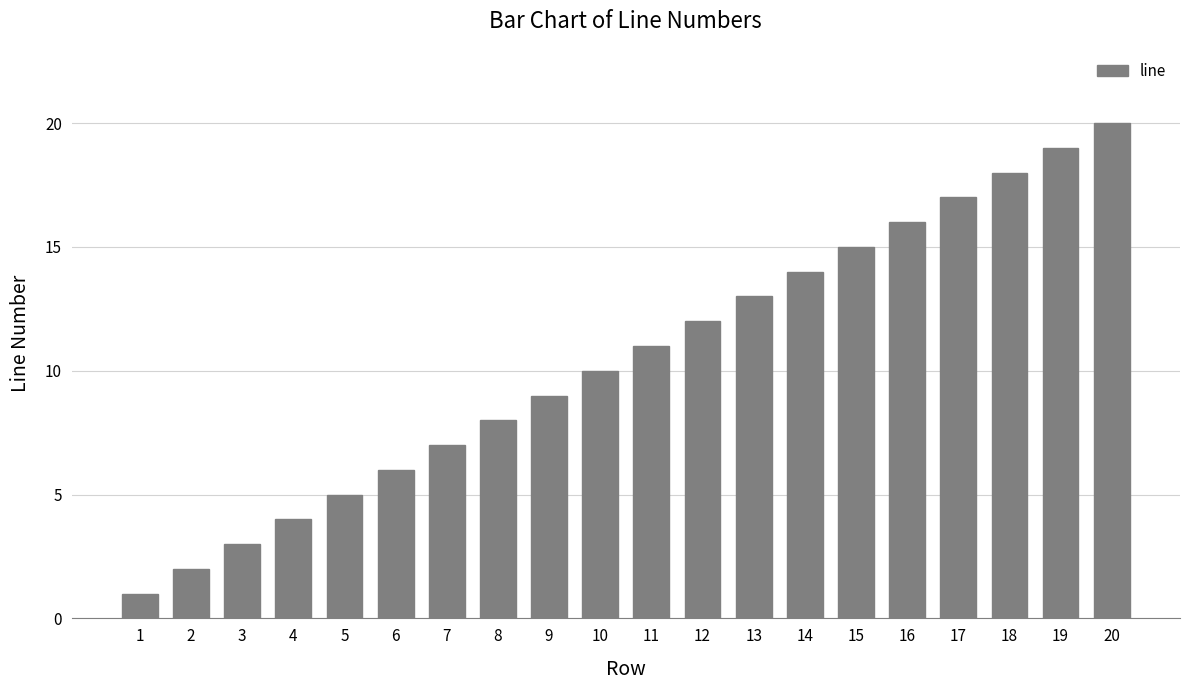

At which label is the value closest to 10?

10